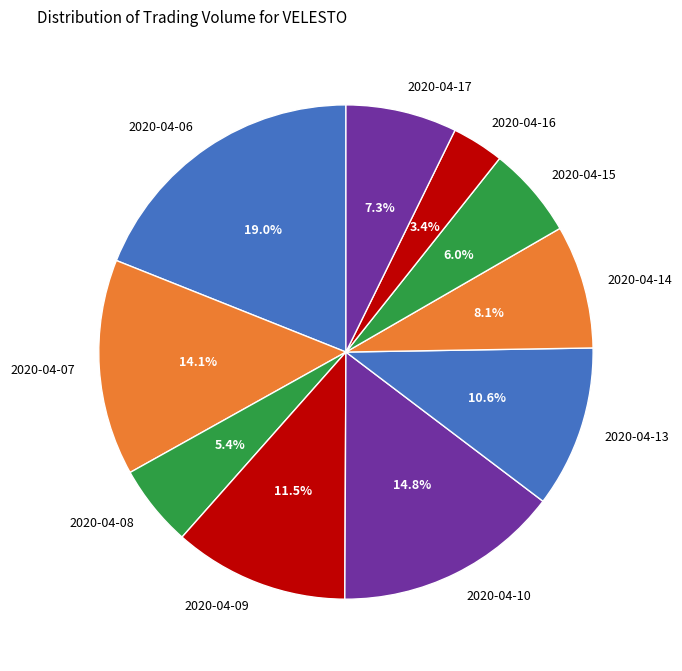

To the nearest percent, what is the difference between the 2020-04-07 and 2020-04-14 slice percentages?

6%